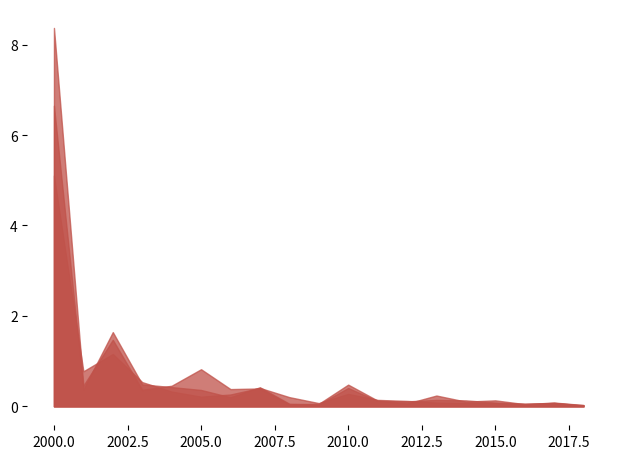

Reading right to left, extract all data points from this chart.

mult_low: 2018=0.0	2017=0.1	2016=0.0	2015=0.1	2014=0.1	2013=0.1	2012=0.1	2011=0.1	2010=0.3	2009=0.1	2008=0.2	2007=0.4	2006=0.3	2005=0.2	2004=0.3	2003=0.5	2002=1.2	2001=0.8	2000=5.1
mult_avg: 2018=0.0	2017=0.1	2016=0.1	2015=0.1	2014=0.1	2013=0.1	2012=0.1	2011=0.1	2010=0.4	2009=0.0	2008=0.1	2007=0.4	2006=0.2	2005=0.4	2004=0.4	2003=0.5	2002=1.6	2001=0.4	2000=6.7
mult_high: 2018=0.0	2017=0.1	2016=0.0	2015=0.1	2014=0.1	2013=0.2	2012=0.1	2011=0.1	2010=0.5	2009=0.1	2008=0.0	2007=0.4	2006=0.4	2005=0.8	2004=0.5	2003=0.4	2002=1.5	2001=0.5	2000=8.4